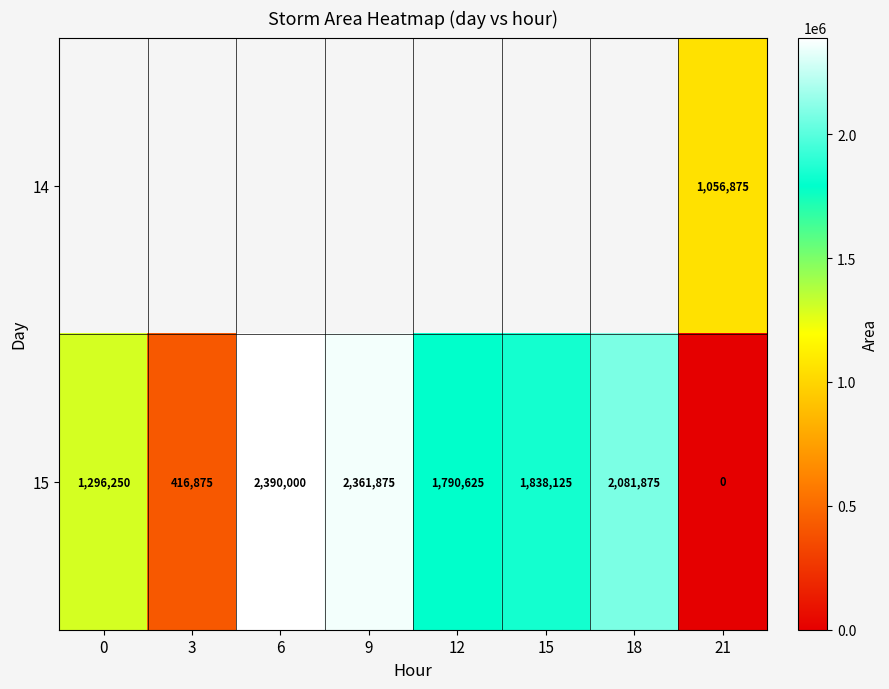

The 15 series shows 2618351 at 15. True or false?

False